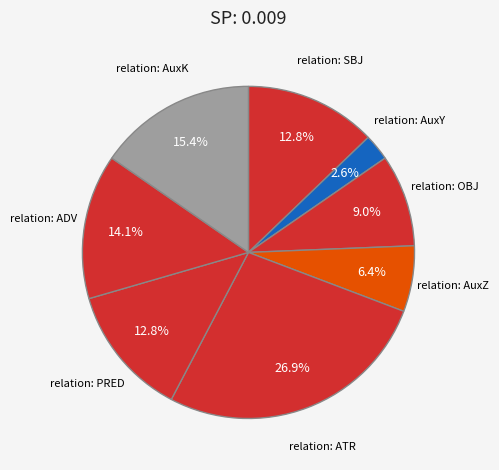

Does any single category account for the majority?

No